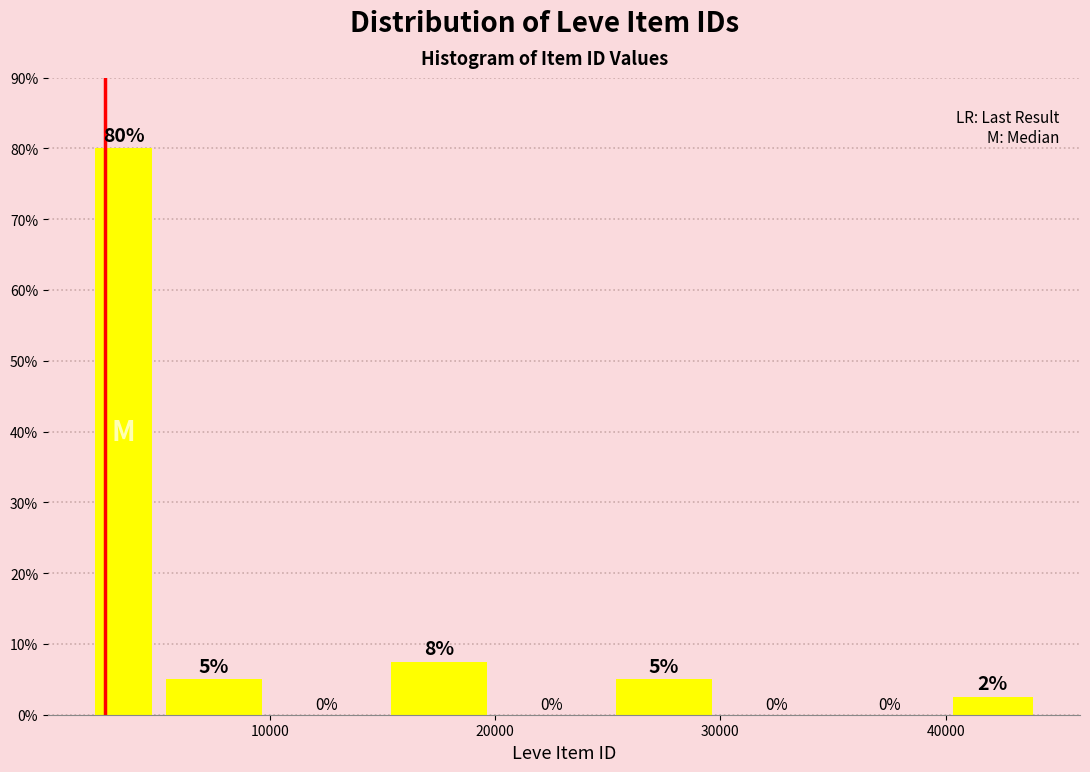

Read against the x-axis, roughly where is the centre of the tallest bar?

4000